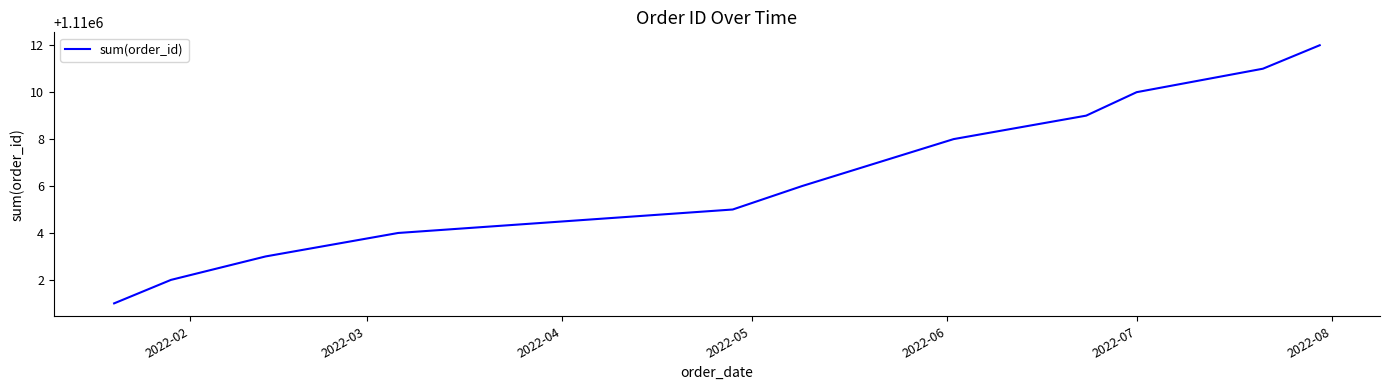

What is the minimum value shown in the chart?

1110001